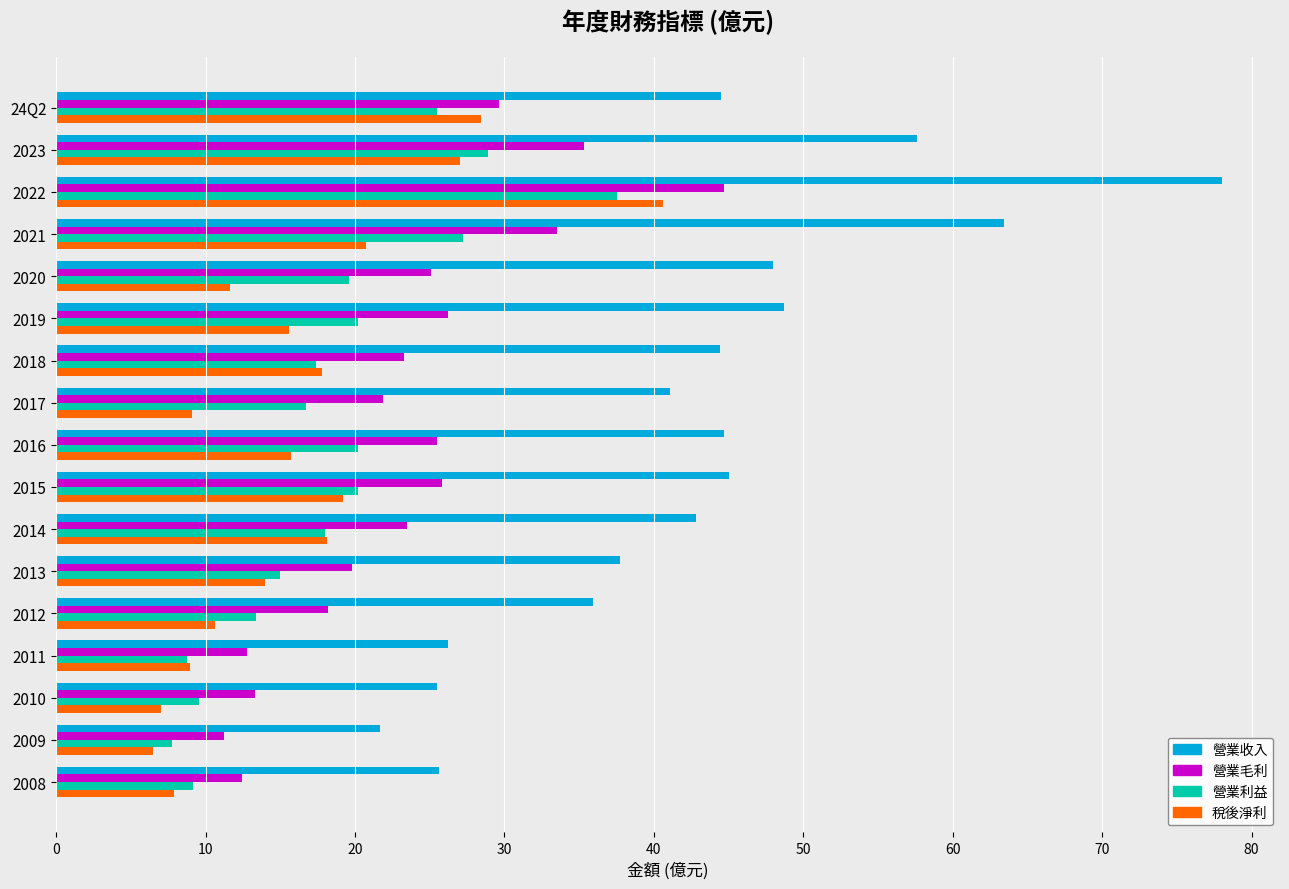

Where is 營業收入 nearest to the value 49?

2019